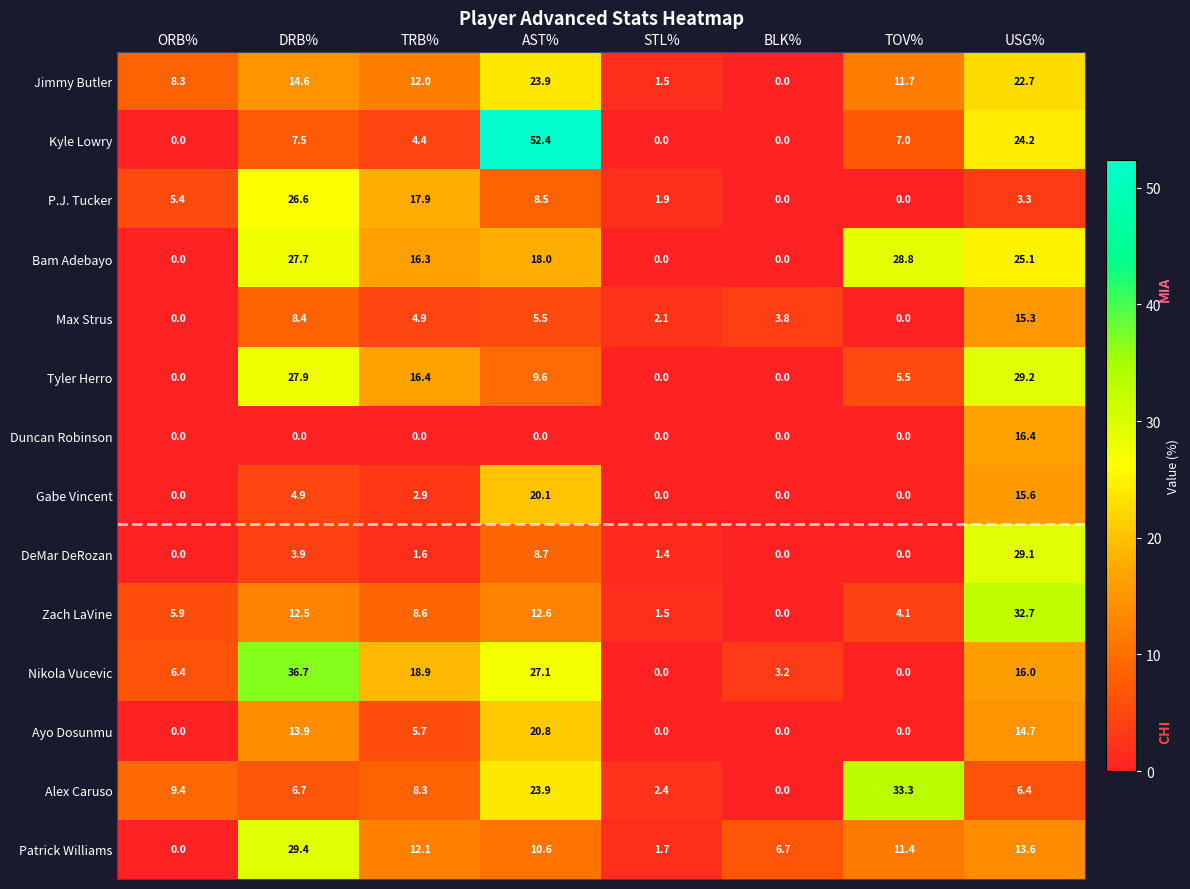

What is the total value across all series at TOV%?

101.8